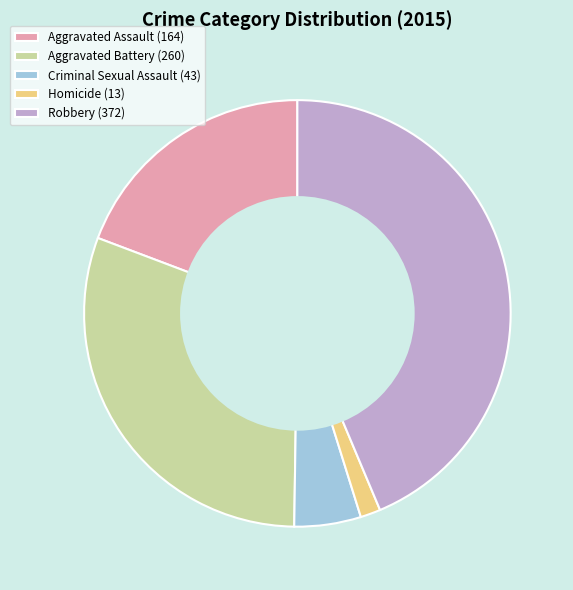

The Homicide slice represents 11% of the pie. True or false?

False